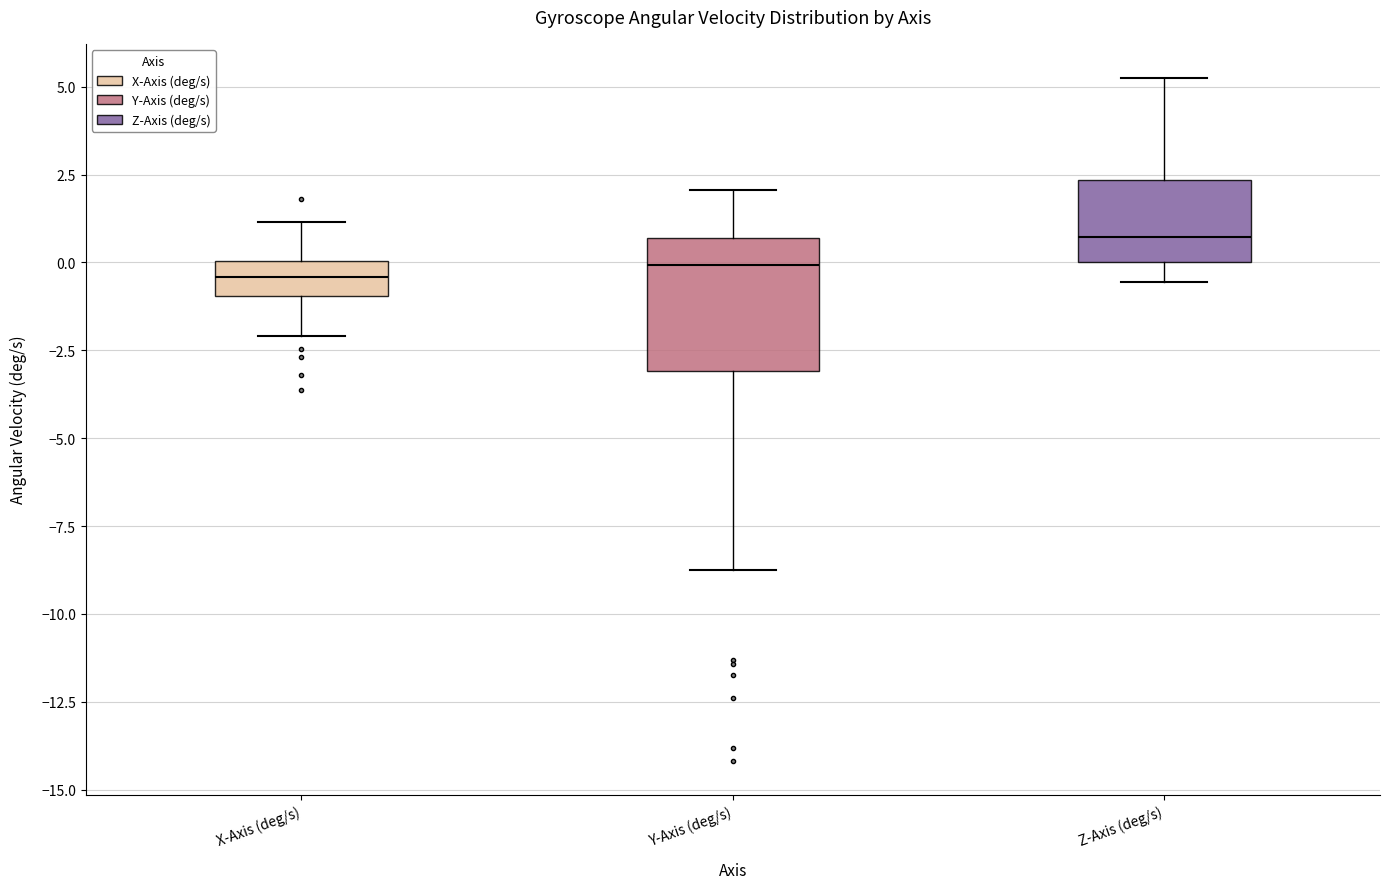

Reading left to right, read every box against the y-axis: the position of its median line, the range the box covers, and the ends of its whiskers. The values are not printed on the chart, so give them approximately, as read against the axis.

X-Axis (deg/s): median -0.5, box -1.0 to 0.0, whiskers -2.0 to 1.0
Y-Axis (deg/s): median 0.0, box -3.0 to 0.5, whiskers -8.5 to 2.0
Z-Axis (deg/s): median 0.5, box 0.0 to 2.5, whiskers -0.5 to 5.0